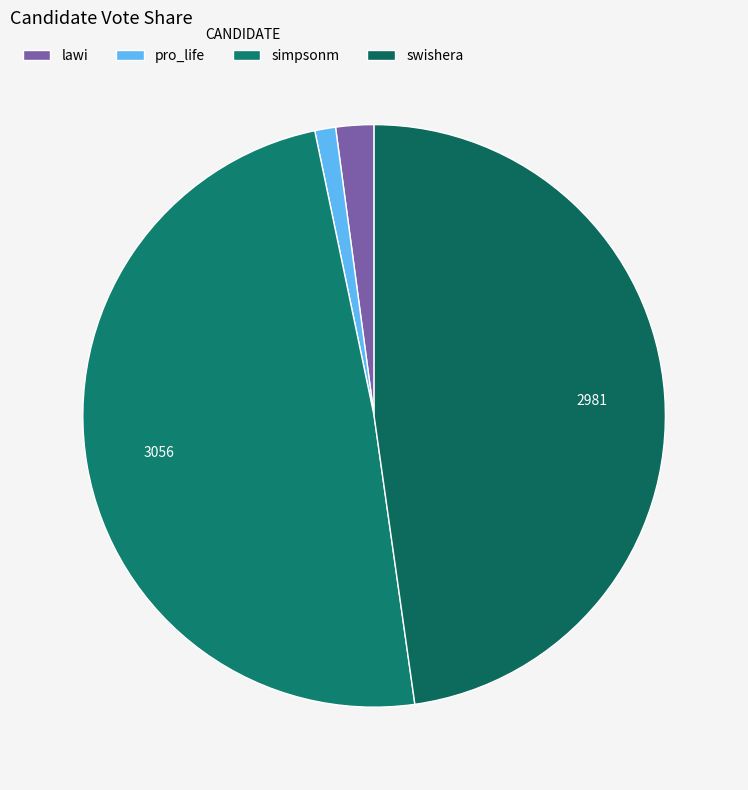

What is the ratio of the value at swishera to the value at pro_life?

41.4